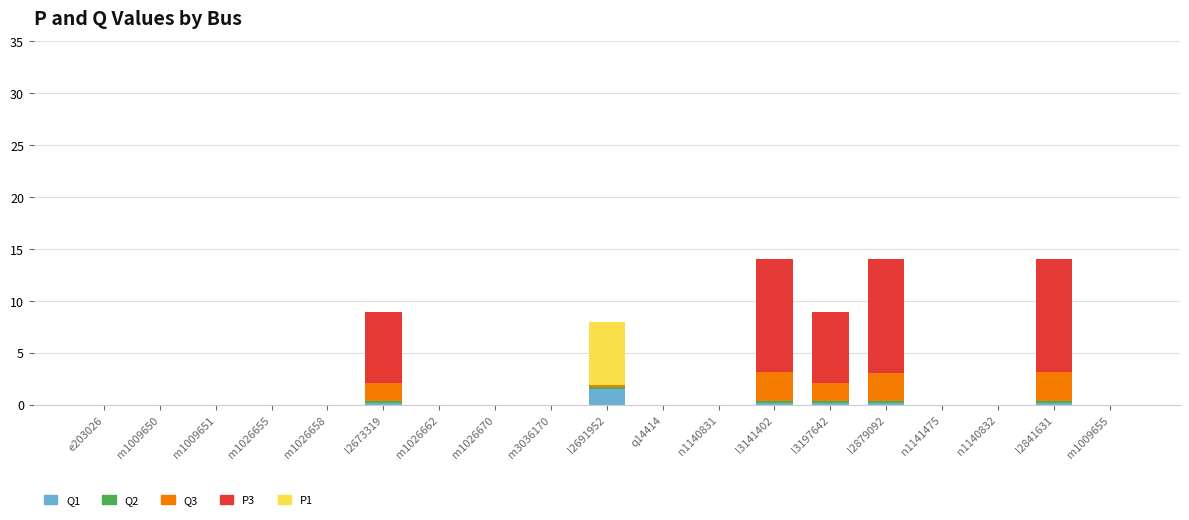

The Q1 series shows 0.0 at m1026655. True or false?

True